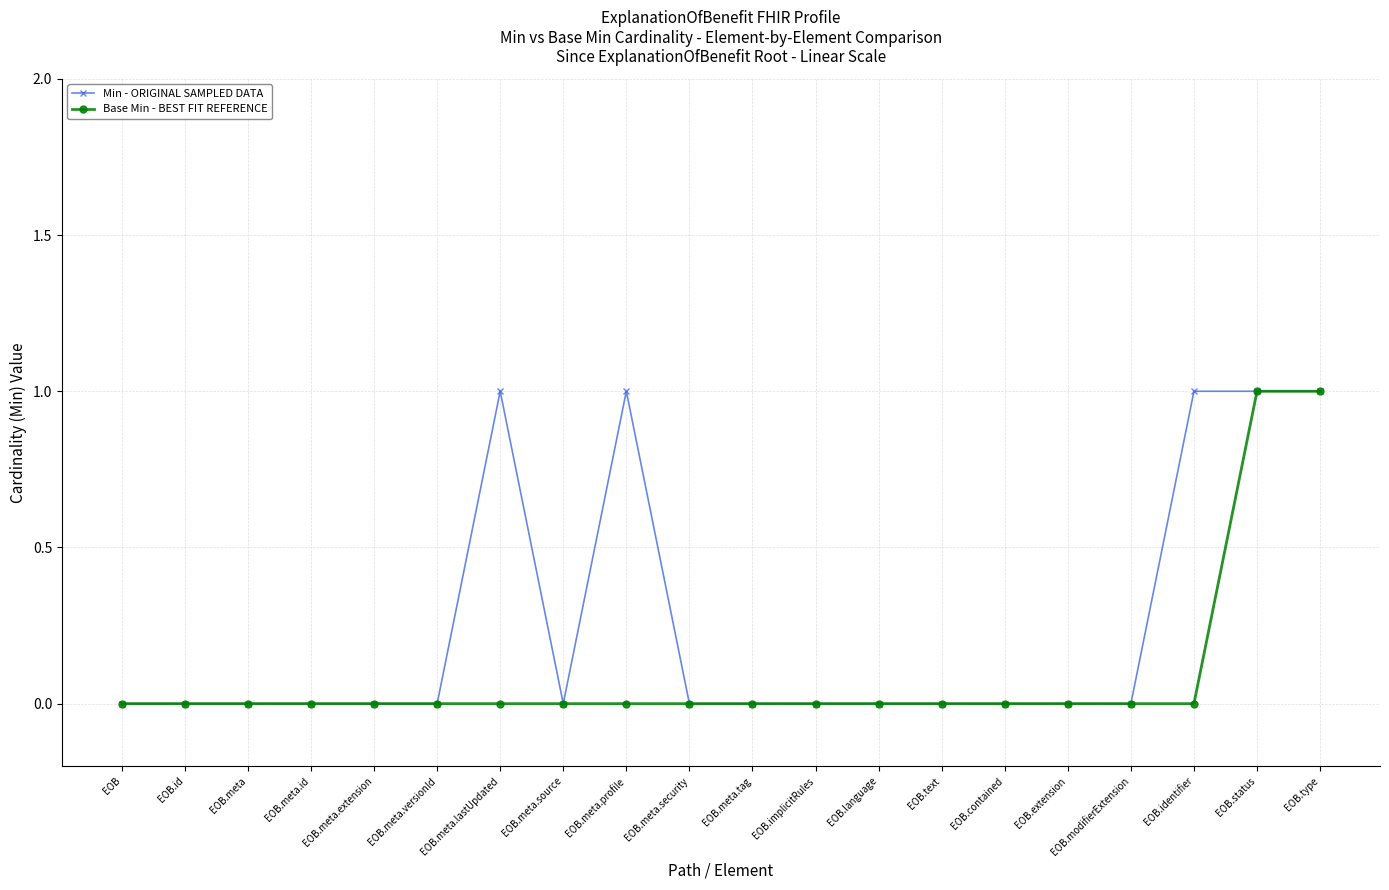

Reading right to left, what are all the values shown in this chart?

Min - ORIGINAL SAMPLED DATA: EOB.type=1	EOB.status=1	EOB.identifier=1	EOB.modifierExtension=0	EOB.extension=0	EOB.contained=0	EOB.text=0	EOB.language=0	EOB.implicitRules=0	EOB.meta.tag=0	EOB.meta.security=0	EOB.meta.profile=1	EOB.meta.source=0	EOB.meta.lastUpdated=1	EOB.meta.versionId=0	EOB.meta.extension=0	EOB.meta.id=0	EOB.meta=0	EOB.id=0	EOB=0
Base Min - BEST FIT REFERENCE: EOB.type=1	EOB.status=1	EOB.identifier=0	EOB.modifierExtension=0	EOB.extension=0	EOB.contained=0	EOB.text=0	EOB.language=0	EOB.implicitRules=0	EOB.meta.tag=0	EOB.meta.security=0	EOB.meta.profile=0	EOB.meta.source=0	EOB.meta.lastUpdated=0	EOB.meta.versionId=0	EOB.meta.extension=0	EOB.meta.id=0	EOB.meta=0	EOB.id=0	EOB=0